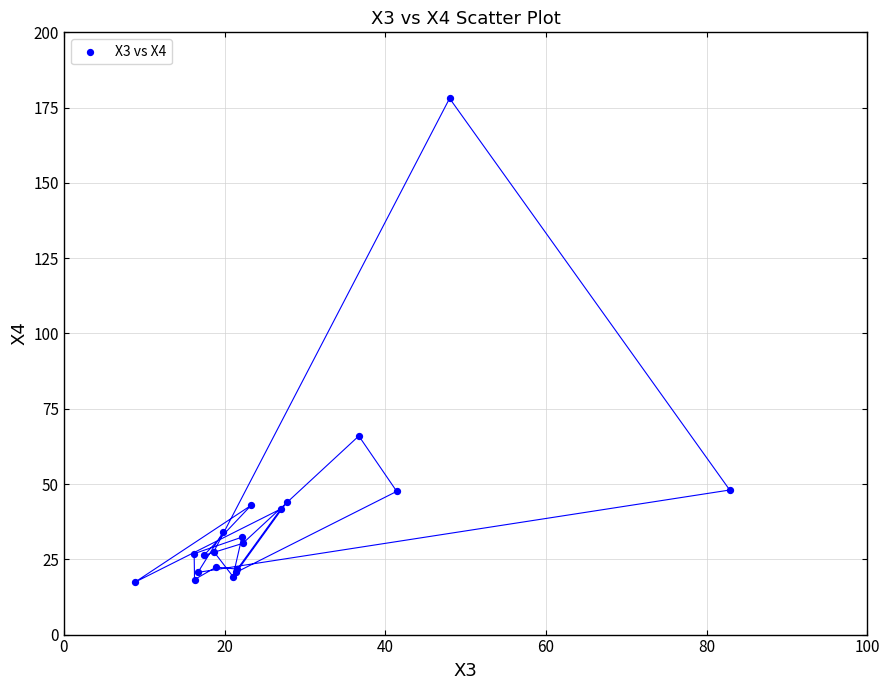

What Y value in the scatter plot is closest to 97?

66.0